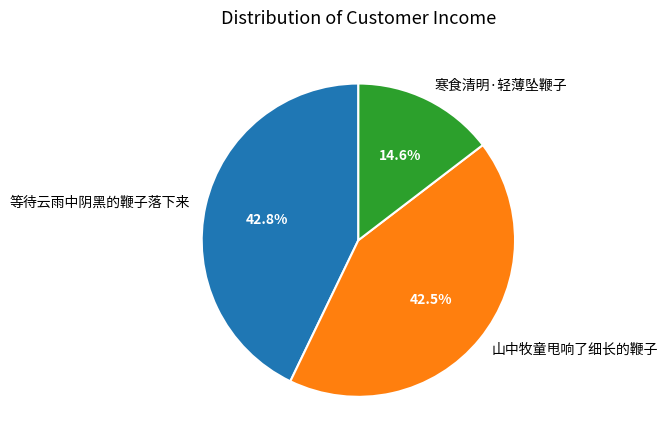

Is there any slice that represents more than half of the pie?

No